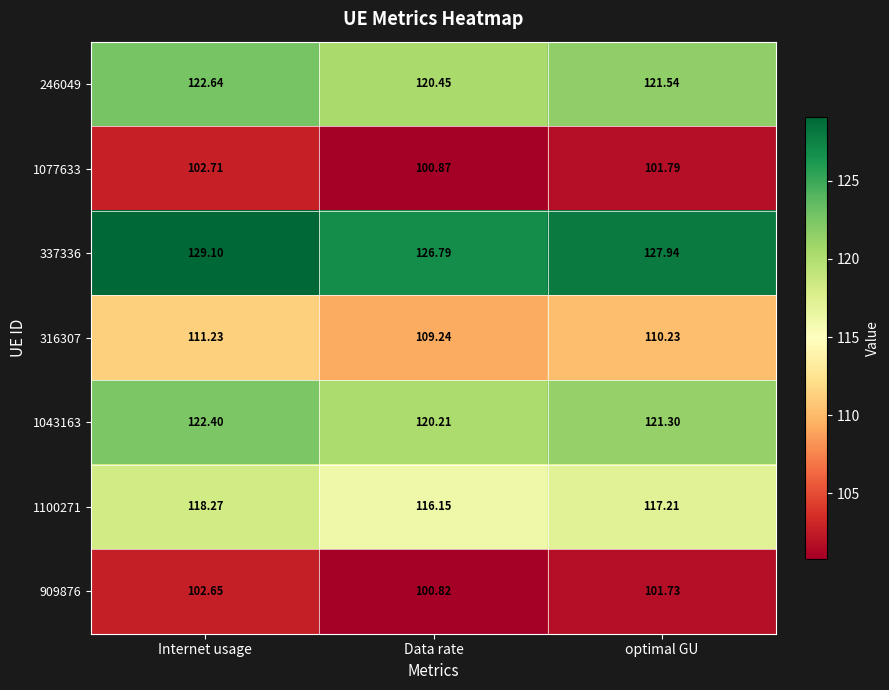

Which label corresponds to the largest value in the chart?

Internet usage